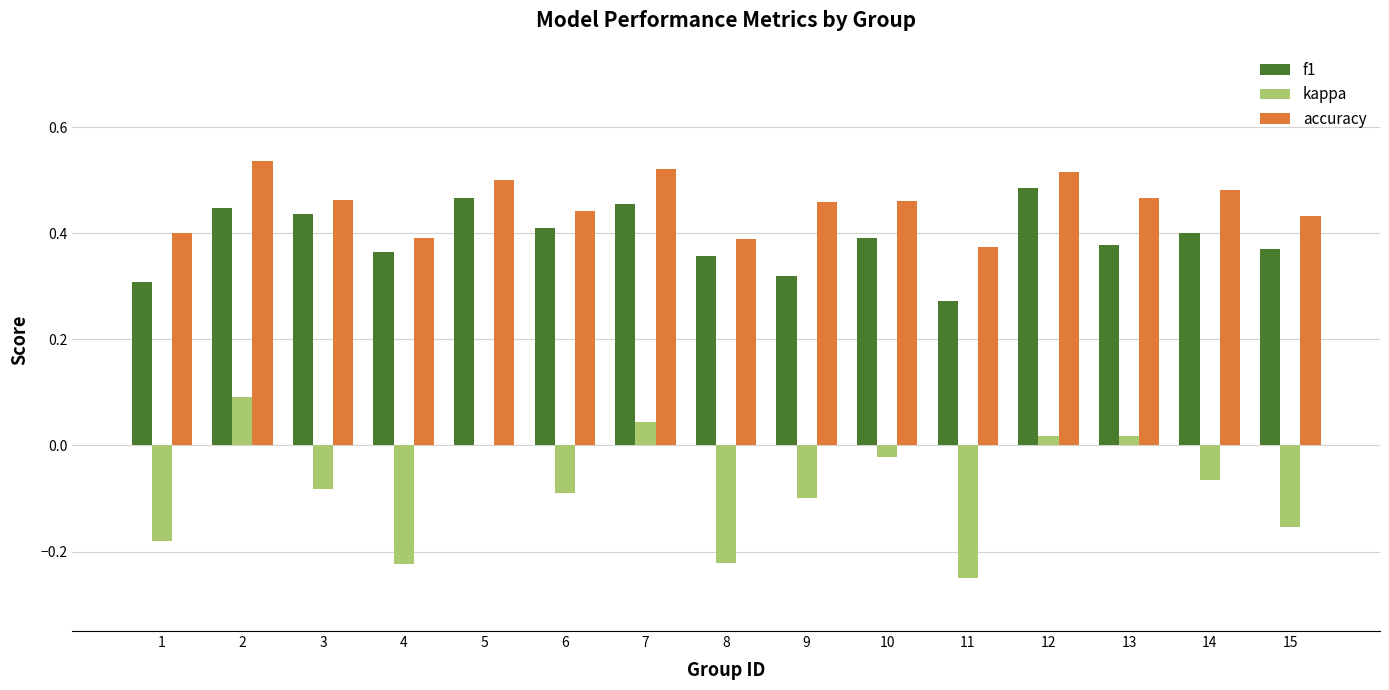

What are all the series names shown in the legend?

f1, kappa, accuracy